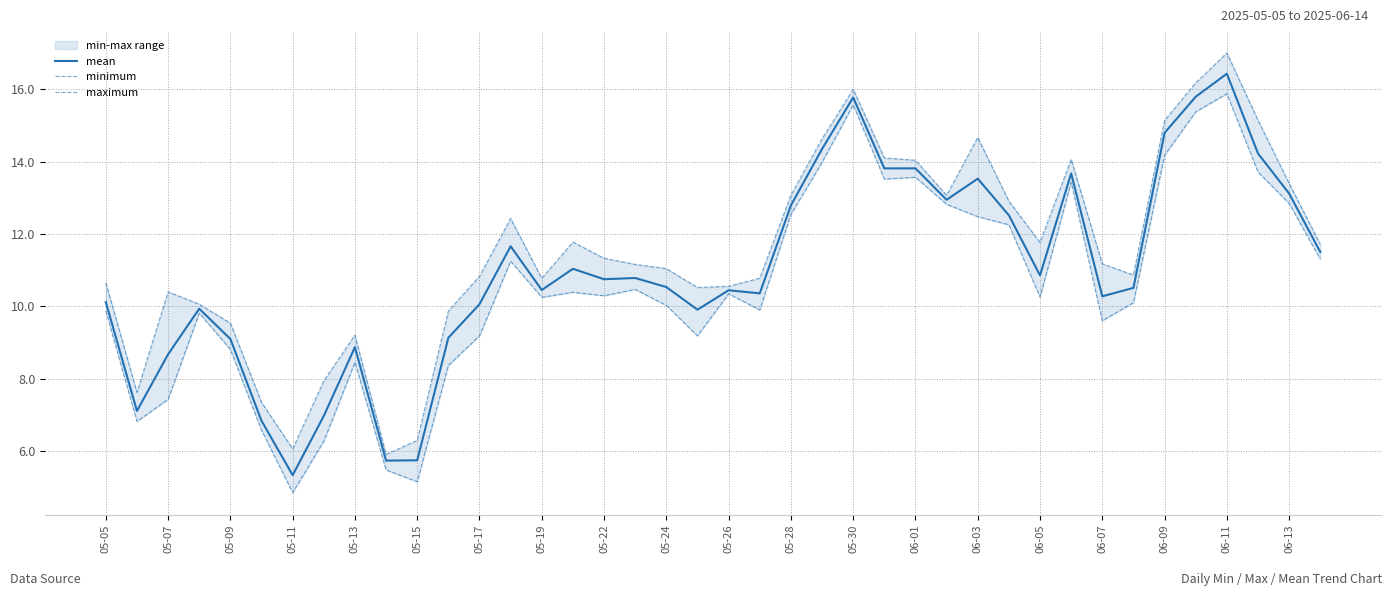

What is the highest value of the mean series?

16.4